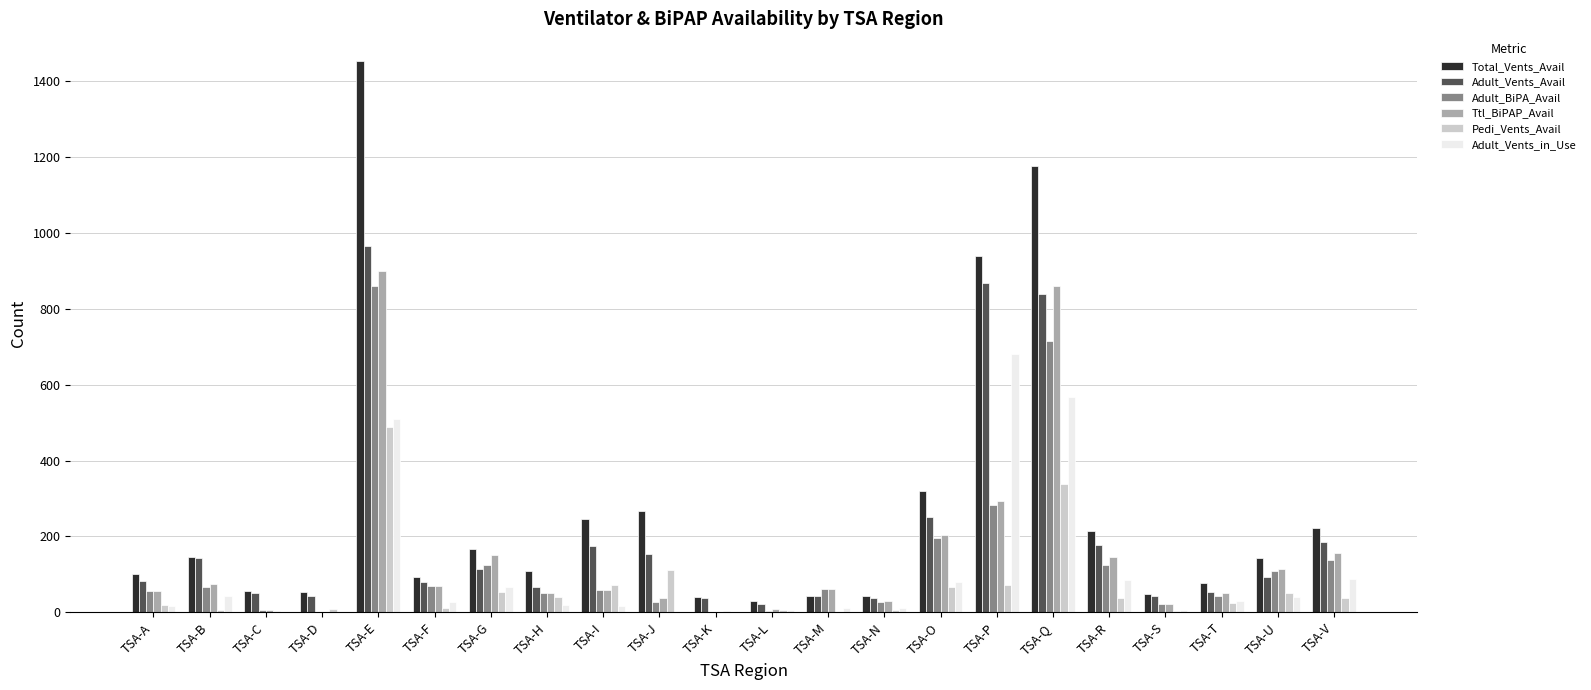

What is the highest value of the Total_Vents_Avail series?

1453